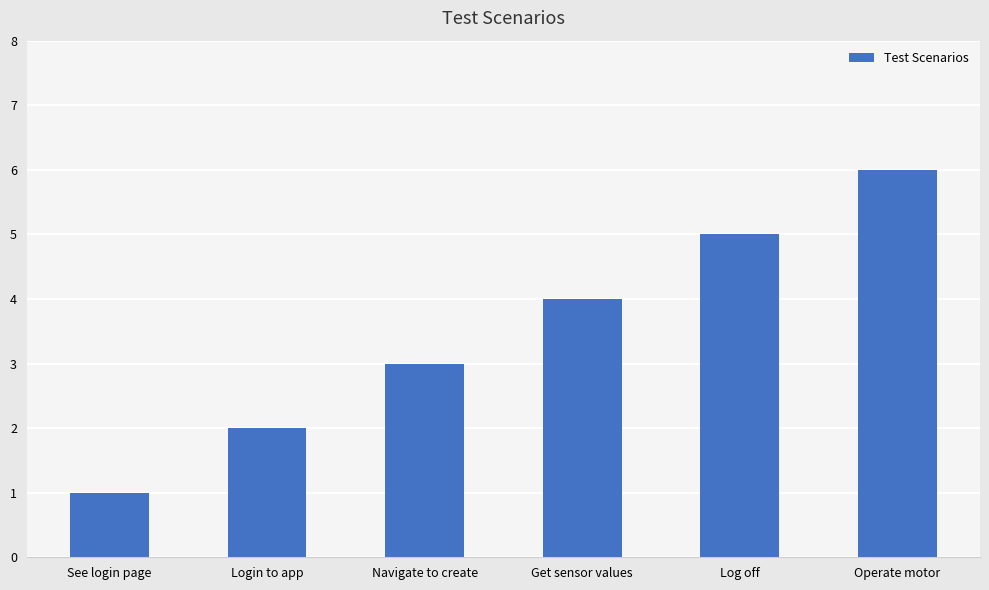

What is the difference between the maximum and minimum values?

5